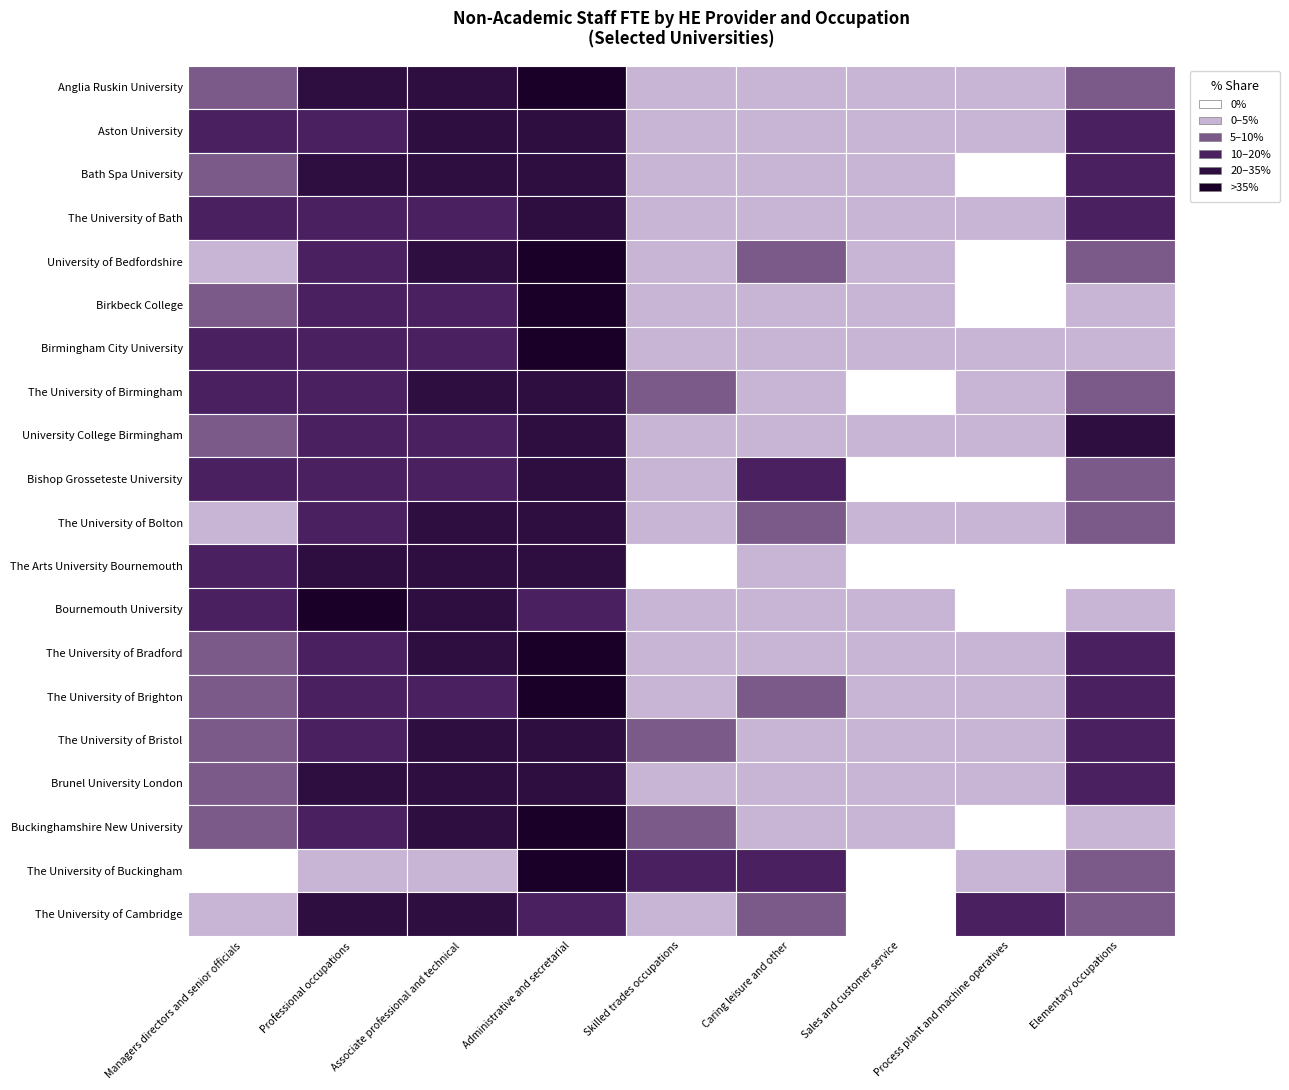

Which series has the widest spread of values?

The University of Cambridge